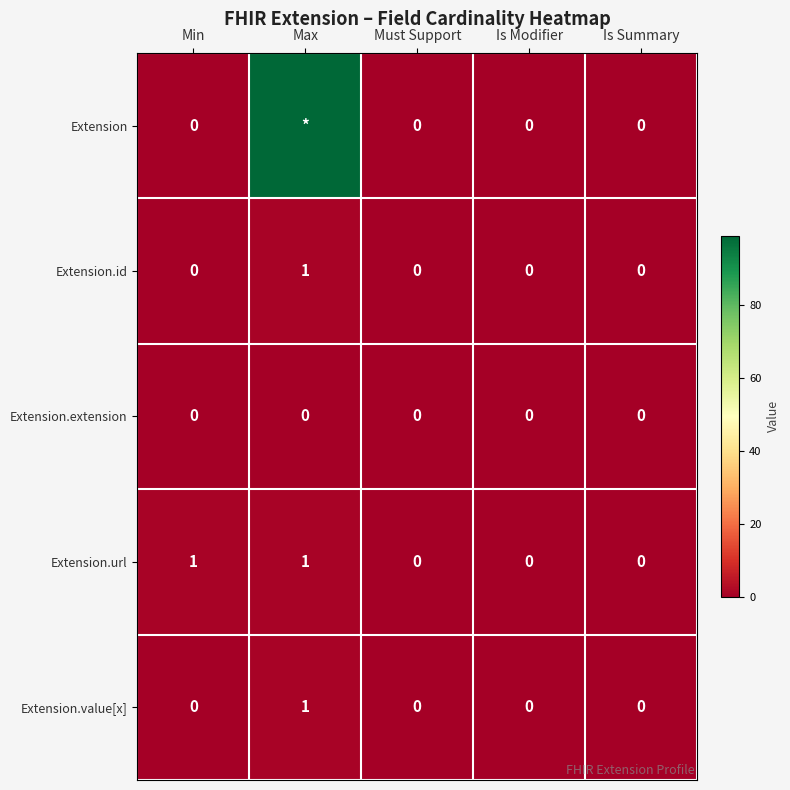

The value of Extension.extension at Is Modifier is 0. True or false?

True